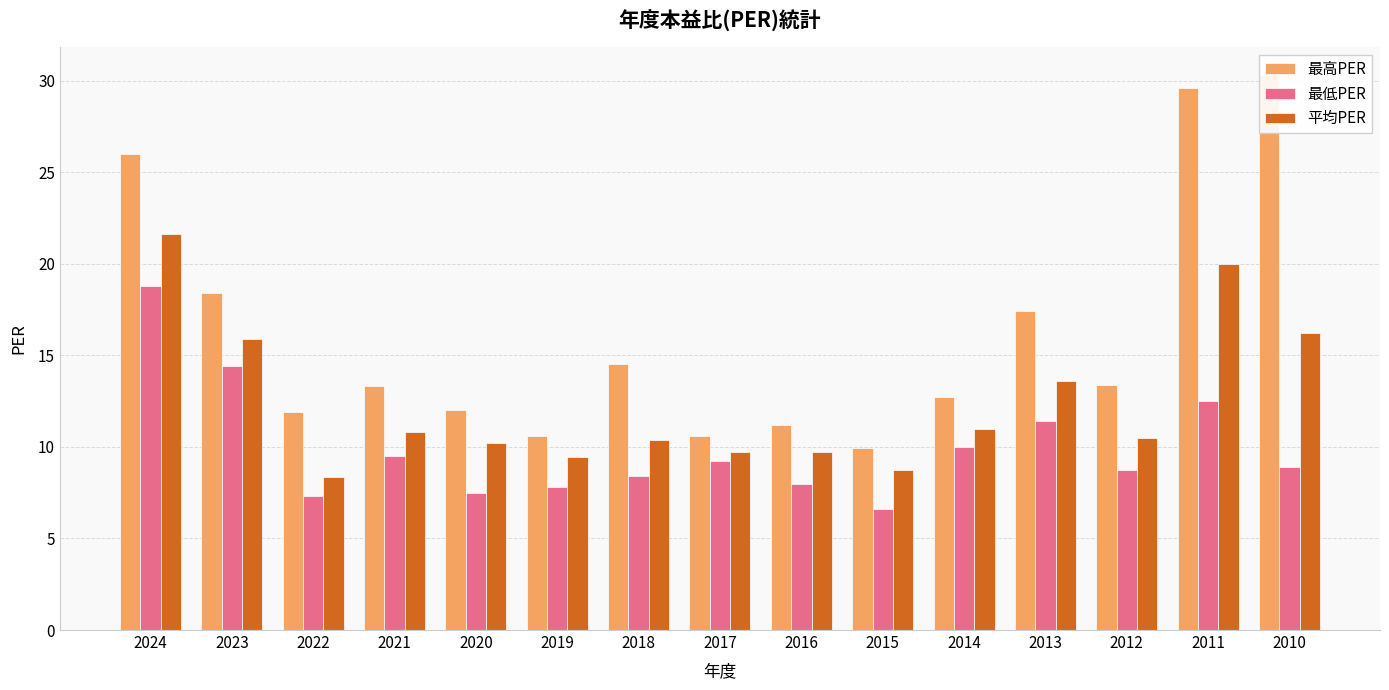

List the labels in order of 最低PER value, smallest first.

2015, 2022, 2020, 2019, 2016, 2018, 2012, 2010, 2017, 2021, 2014, 2013, 2011, 2023, 2024